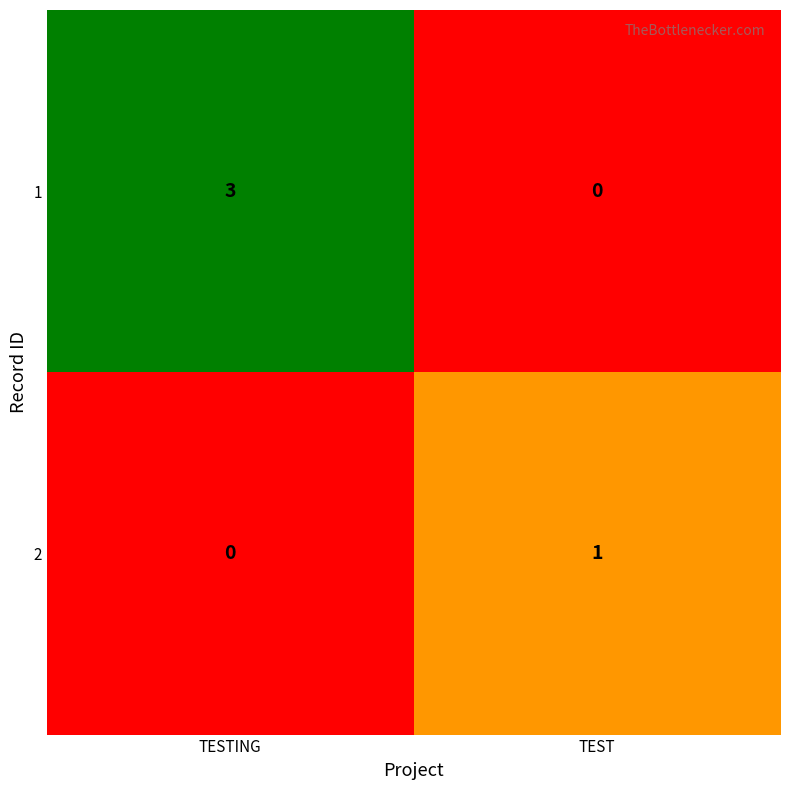

The 2 series shows 1 at TEST. True or false?

True